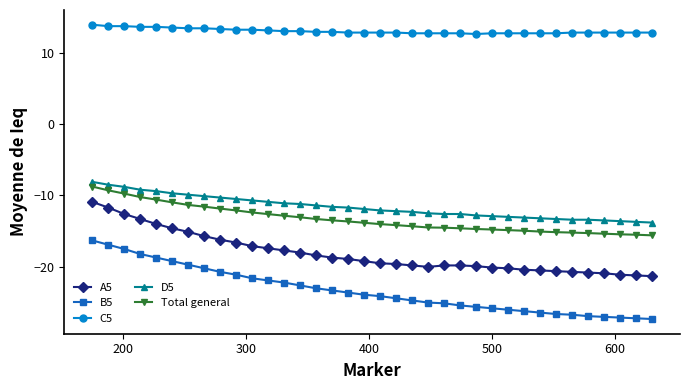

What is the highest value of the Total general series?

-8.8